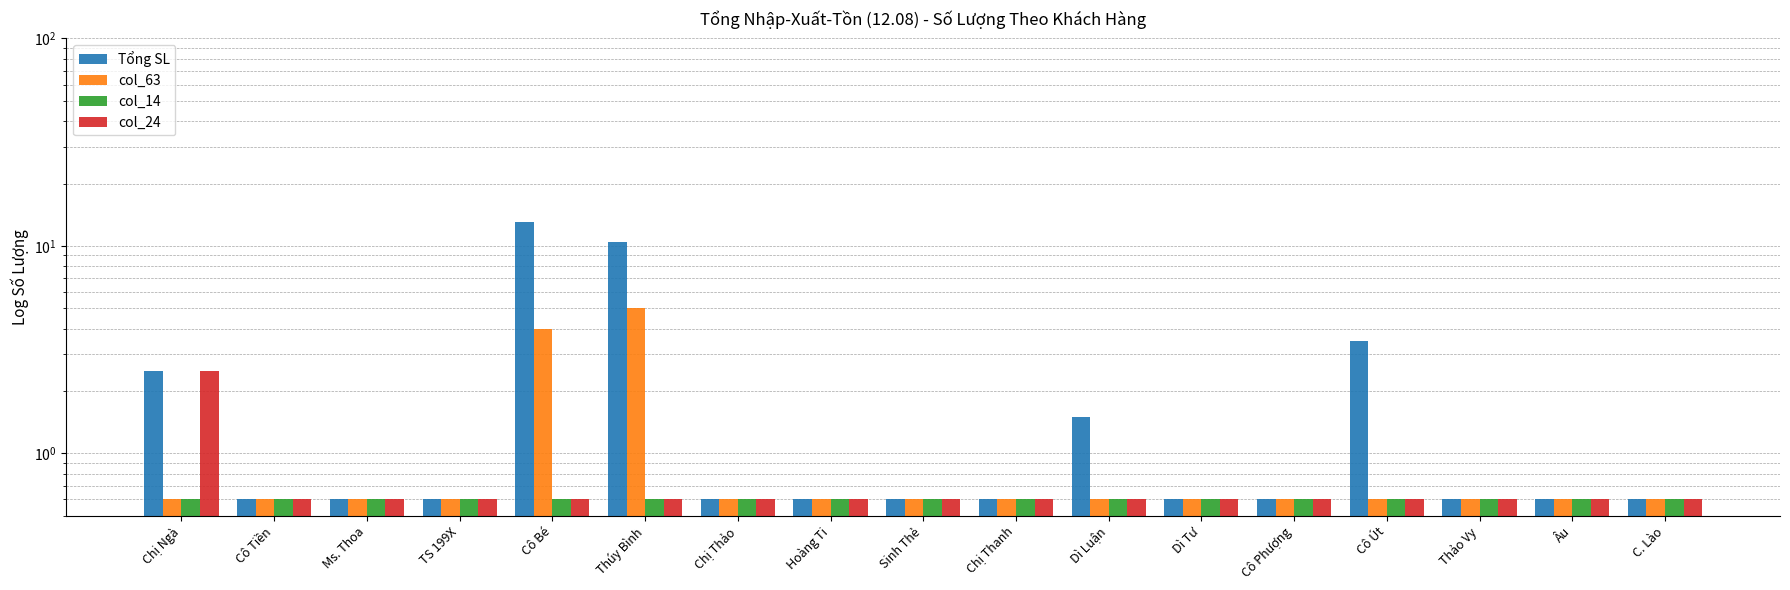

How many bars are there in total?

68